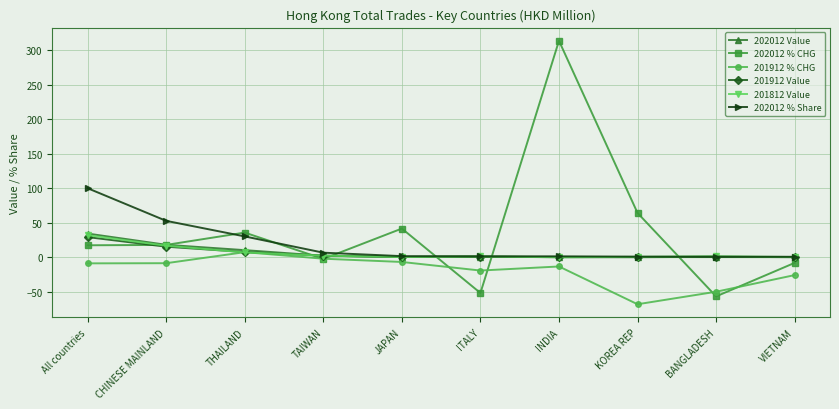

True or false: 202012 % Share and 201912 % CHG intersect in this chart.

False